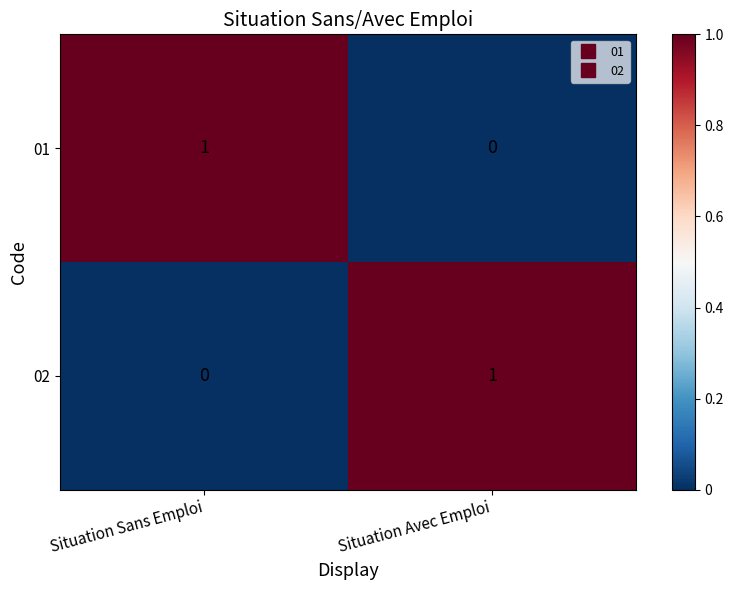

At which label is 01 closest to 0?

Situation Avec Emploi